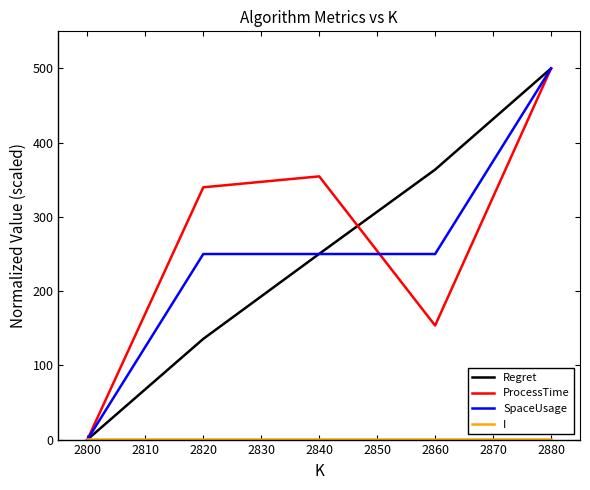

What is the maximum value for ProcessTime?

500.0